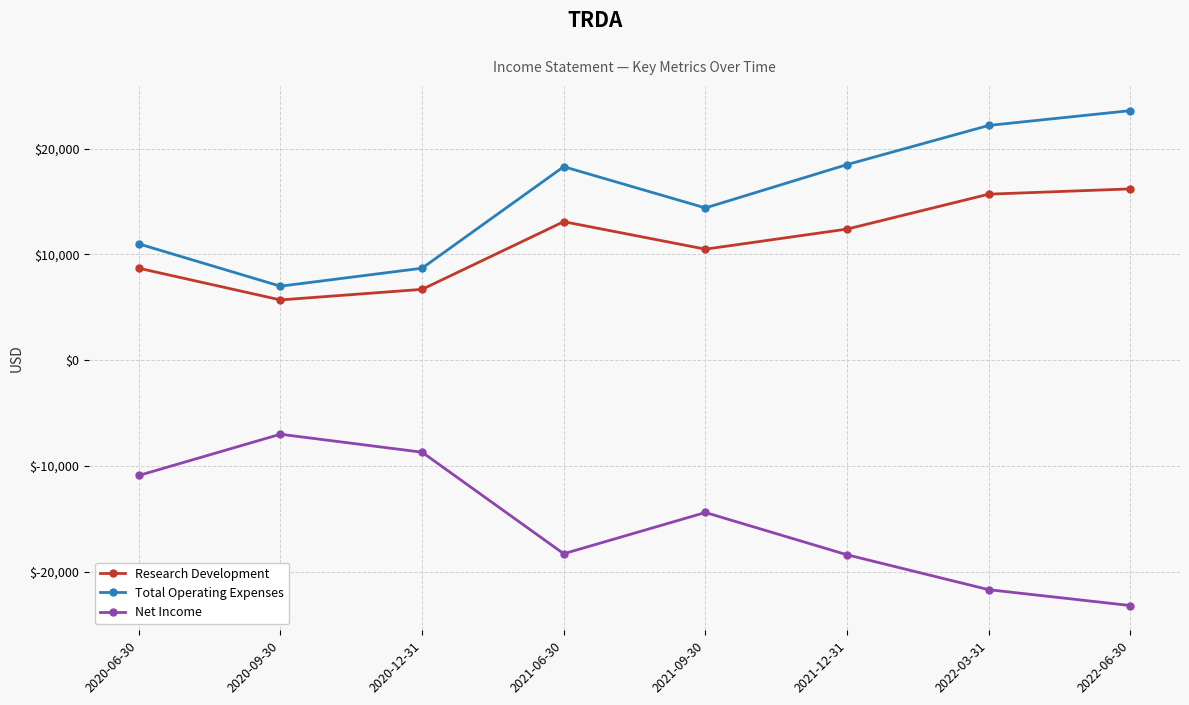

True or false: Research Development and Net Income intersect in this chart.

False